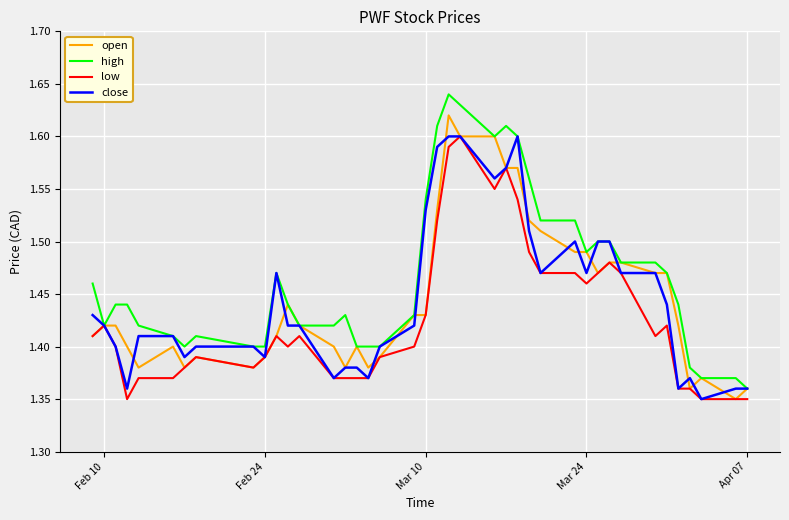

Which series has the largest total across all categories?

high